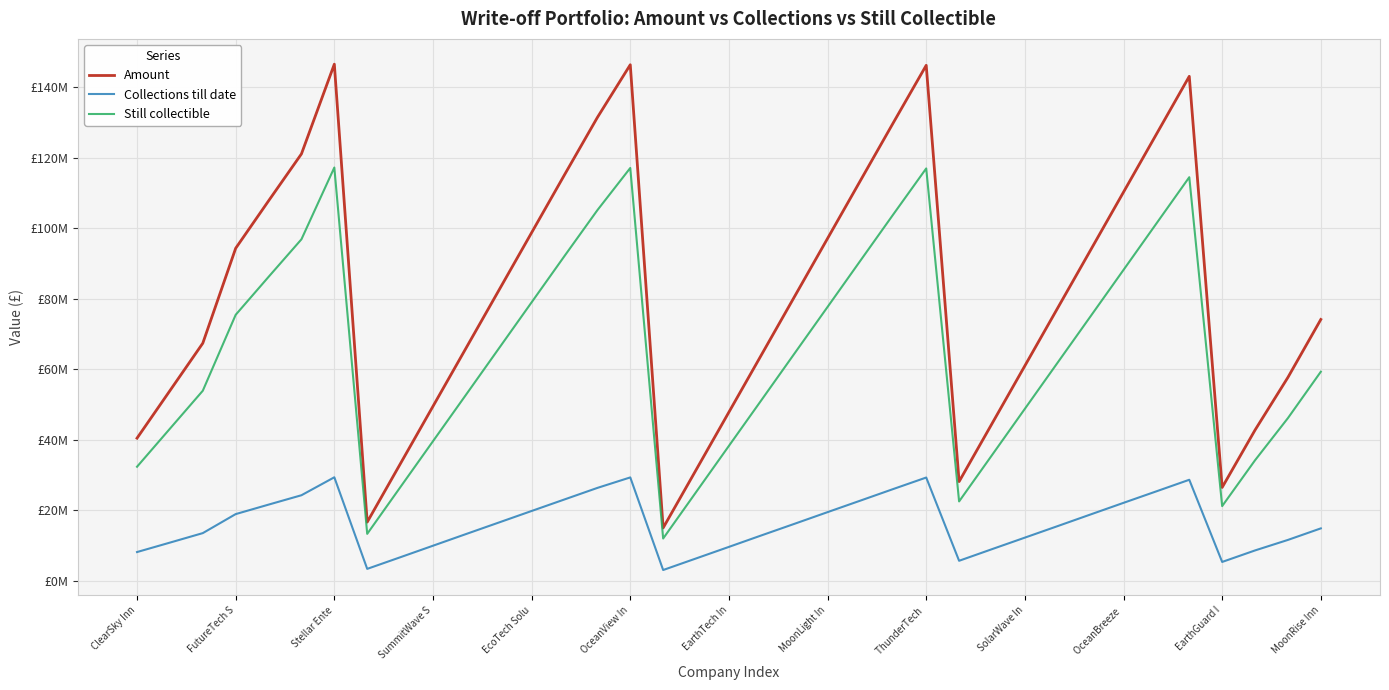

What are all the series names shown in the legend?

Amount, Collections till date, Still collectible